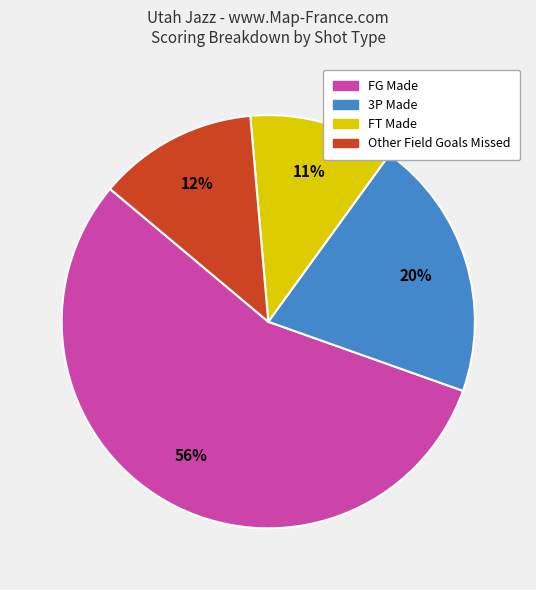

Is there any slice that represents more than half of the pie?

Yes